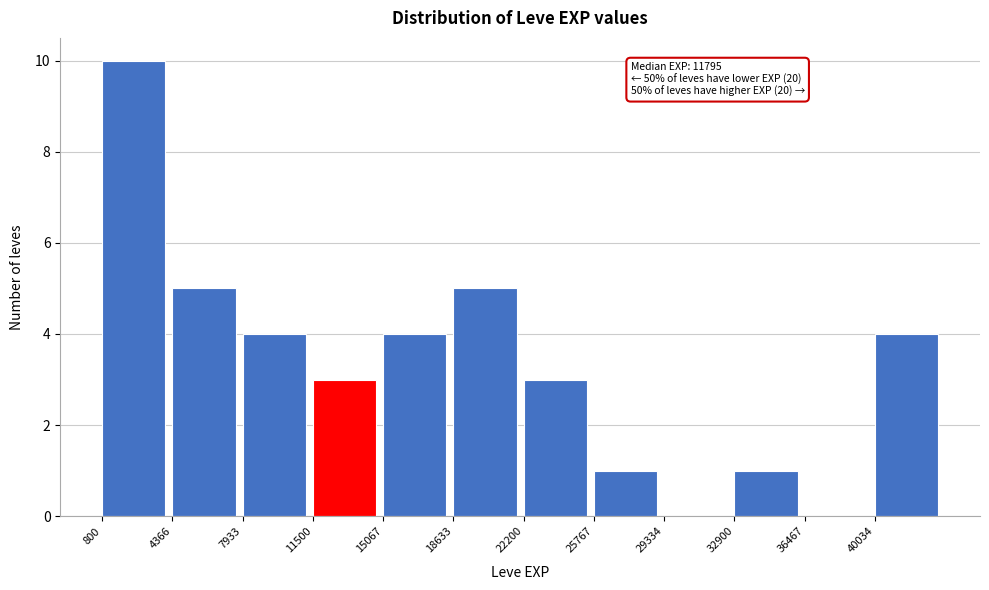

Which range on the x-axis has the tallest bar?

1000 to 4500